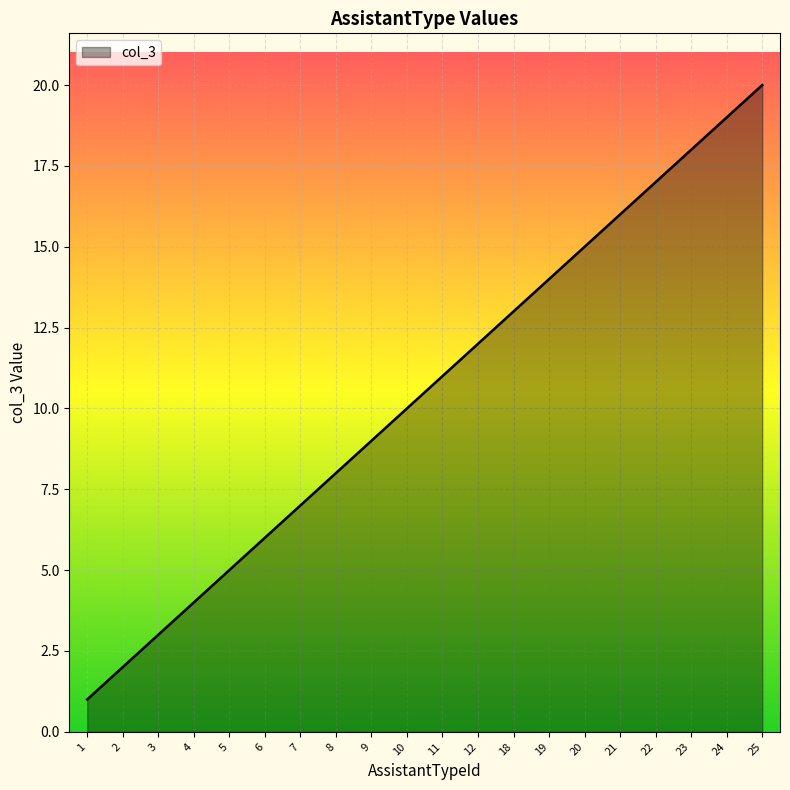

Reading left to right, list all the values displayed in this chart.

1	2	3	4	5	6	7	8	9	10	11	12	13	14	15	16	17	18	19	20